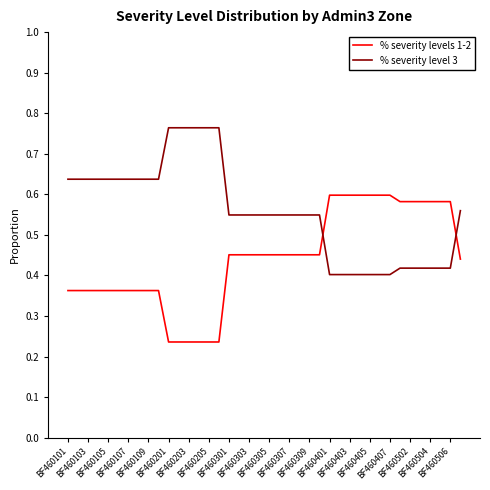

Rank the series by their average value, from highest to lowest.

% severity level 3, % severity levels 1-2